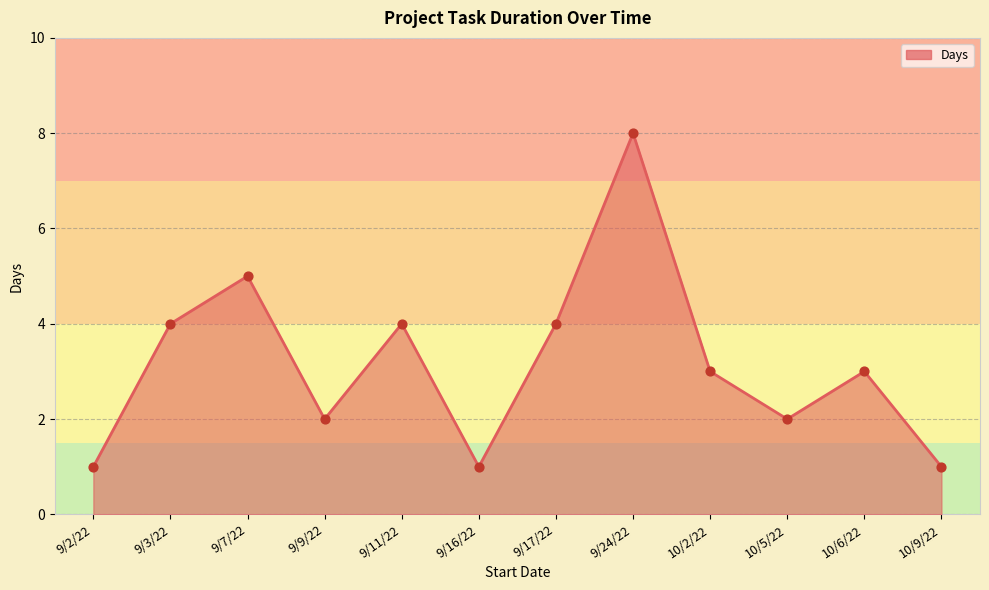

What is the change in value from 9/3/22 to 9/24/22?

+4